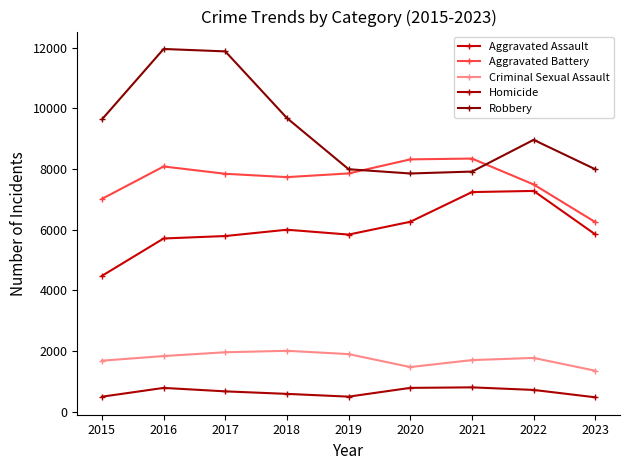

Reading left to right, what are all the values shown in this chart?

Aggravated Assault: 4480	5712	5793	6001	5841	6263	7242	7280	5846
Aggravated Battery: 7018	8086	7845	7735	7857	8320	8347	7493	6252
Criminal Sexual Assault: 1683	1836	1961	2009	1900	1473	1703	1774	1352
Homicide: 496	786	672	589	498	787	804	719	476
Robbery: 9638	11960	11880	9681	7995	7855	7918	8964	7994